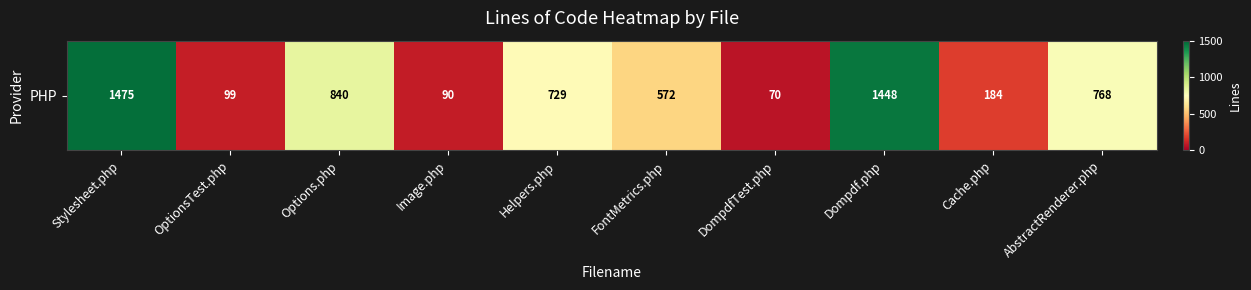

At which category does the chart reach its minimum across all series?

DompdfTest.php